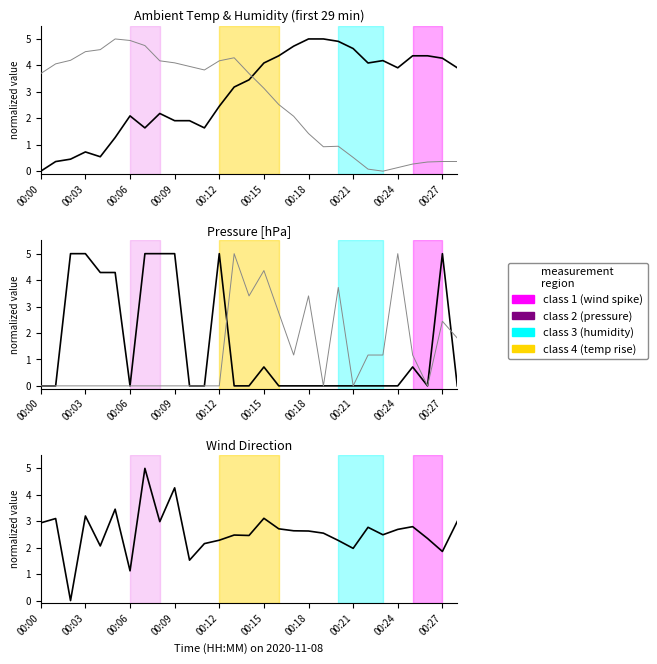

True or false: Ambient Temp [°C] has more than 2 interior local peaks.

True